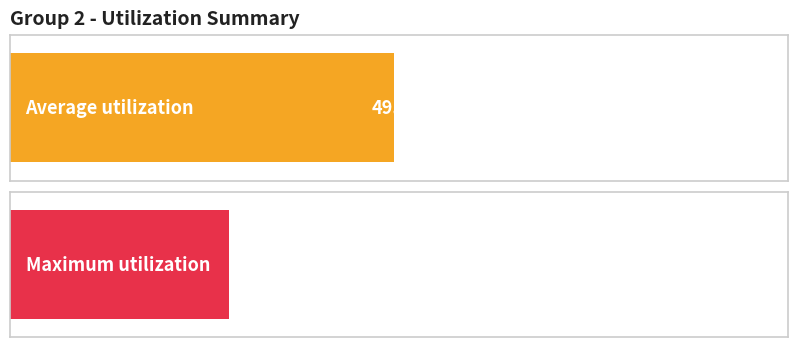

What is the average value of the Average utilization series?

49